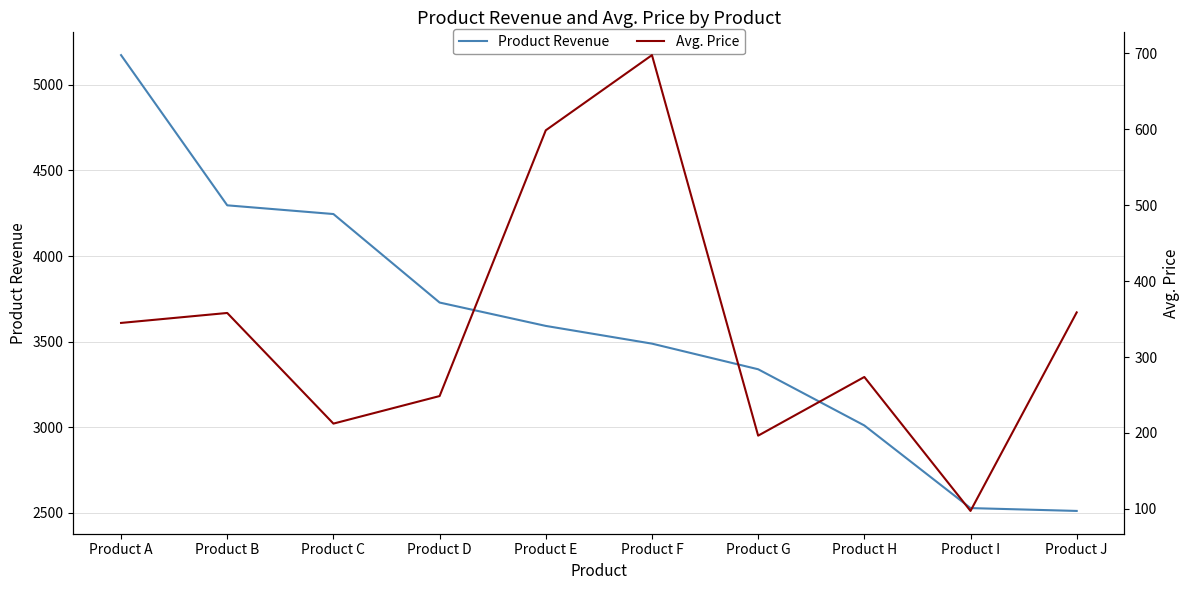

How many values in the Avg. Price series are below 344?

5